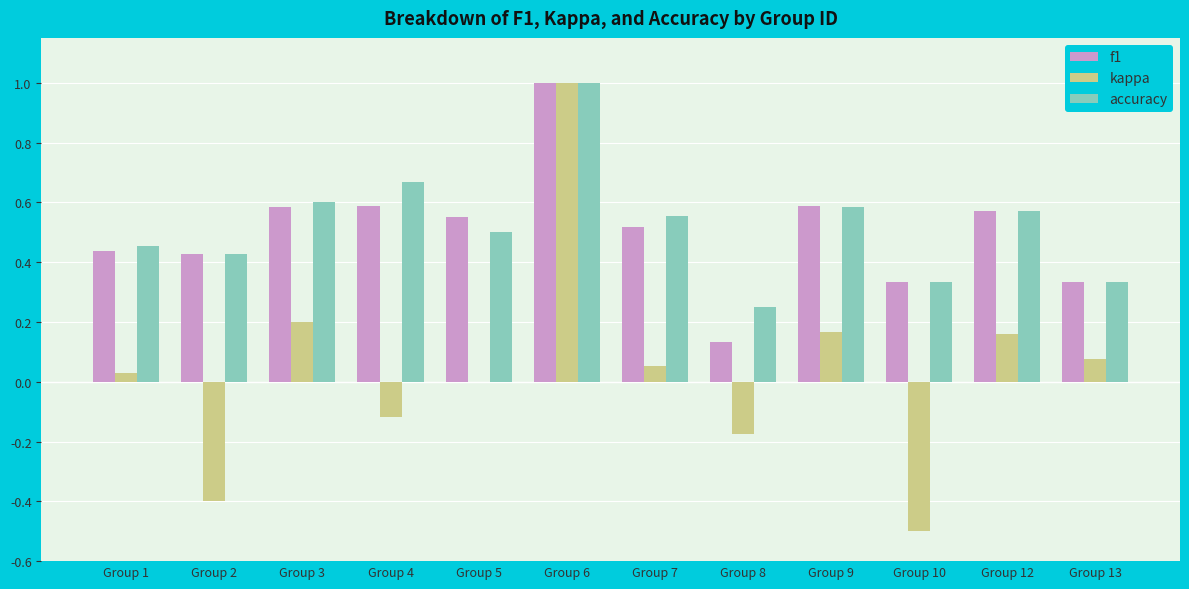

Which series changed the most between Group 2 and Group 9?

kappa